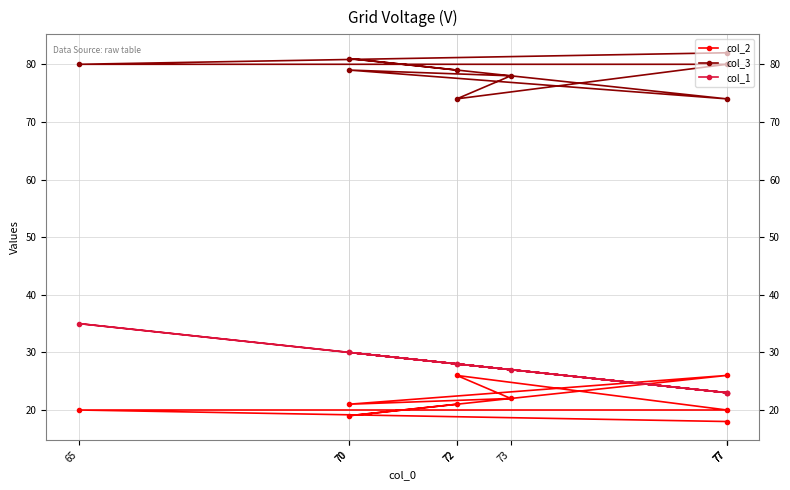

What is the spread (max minus min) of values at 73?

56